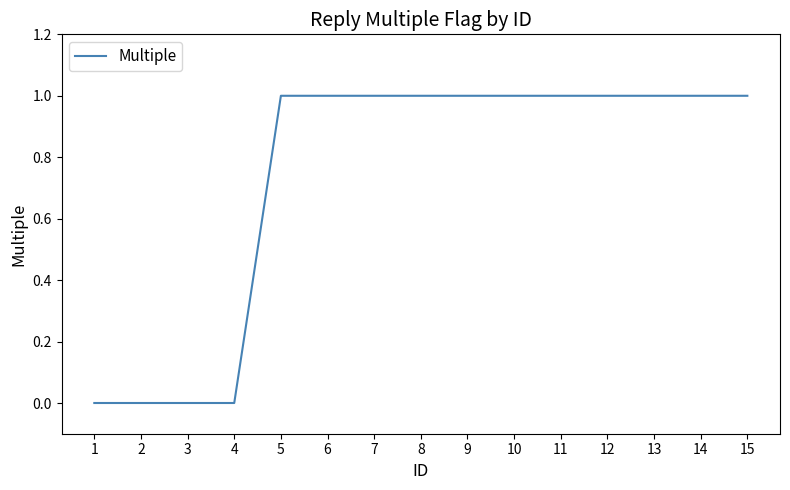

Approximately how many times larger is the value at 11 compared to 14?

1.0